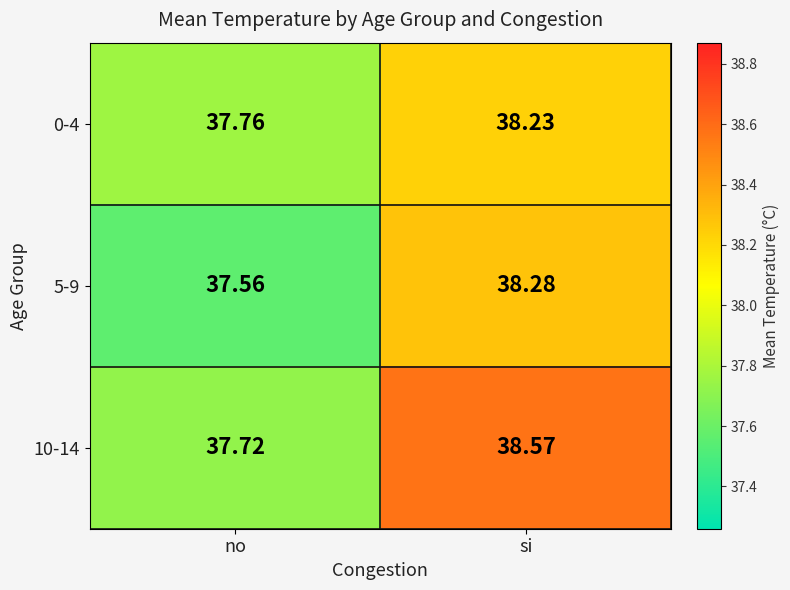

List the series in order of their peak value, lowest first.

0-4, 5-9, 10-14